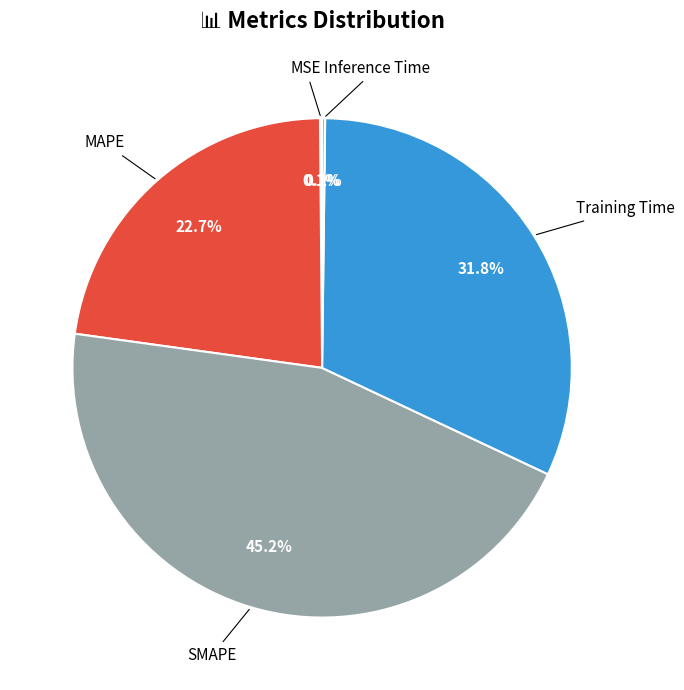

Is there a majority slice in this chart?

No